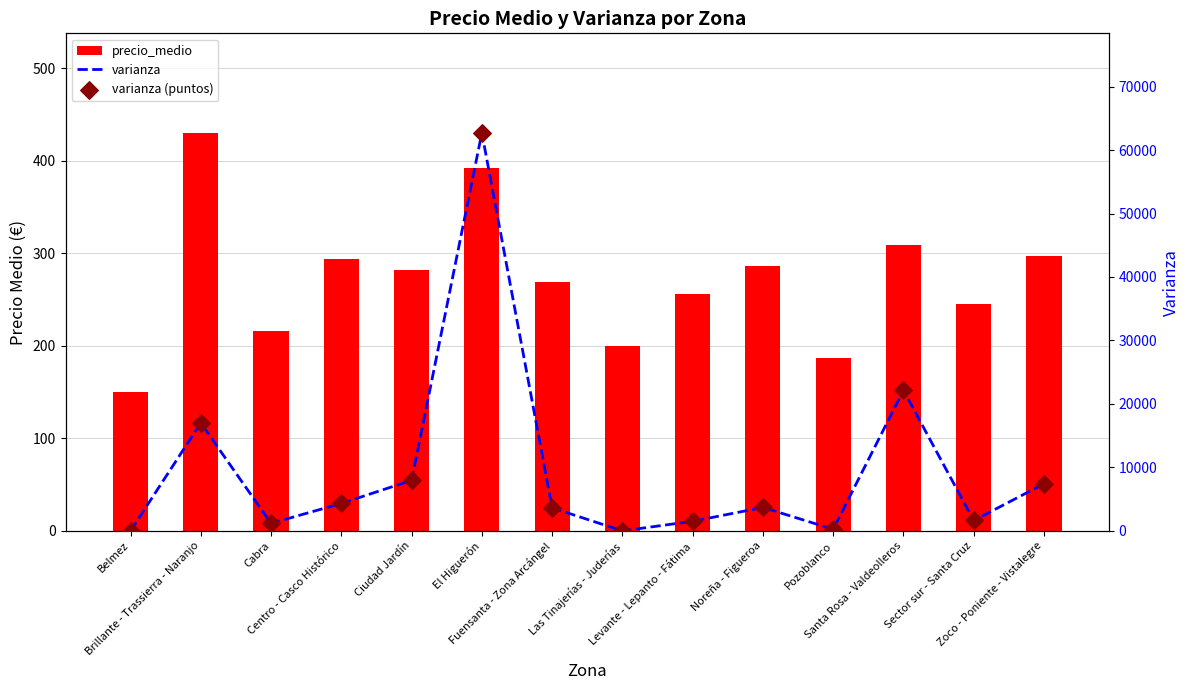

At how many categories does at least one series exceed 49853?

1